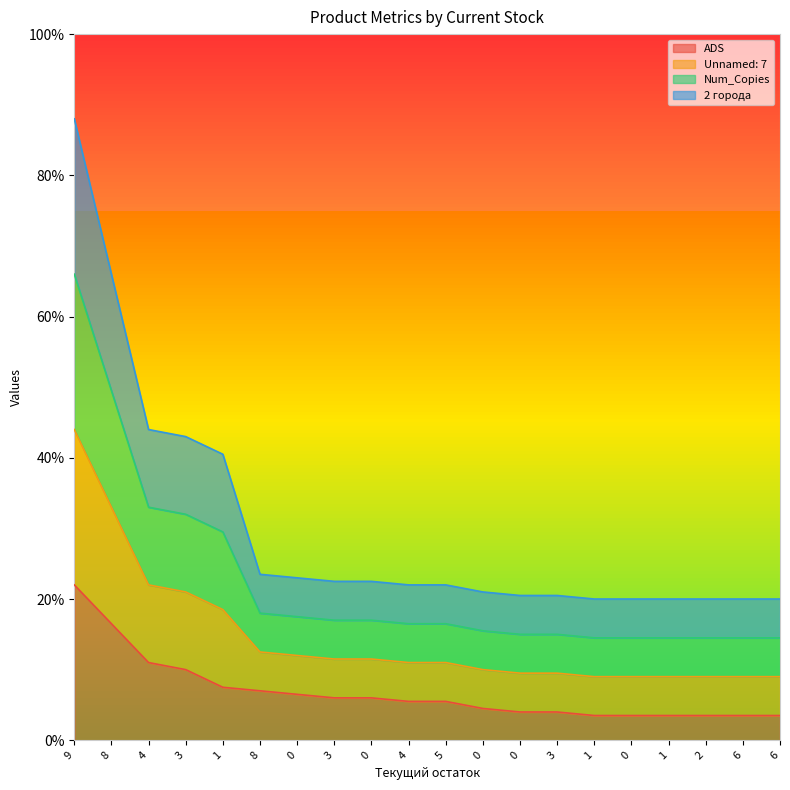

What is the greatest value displayed?

0.9